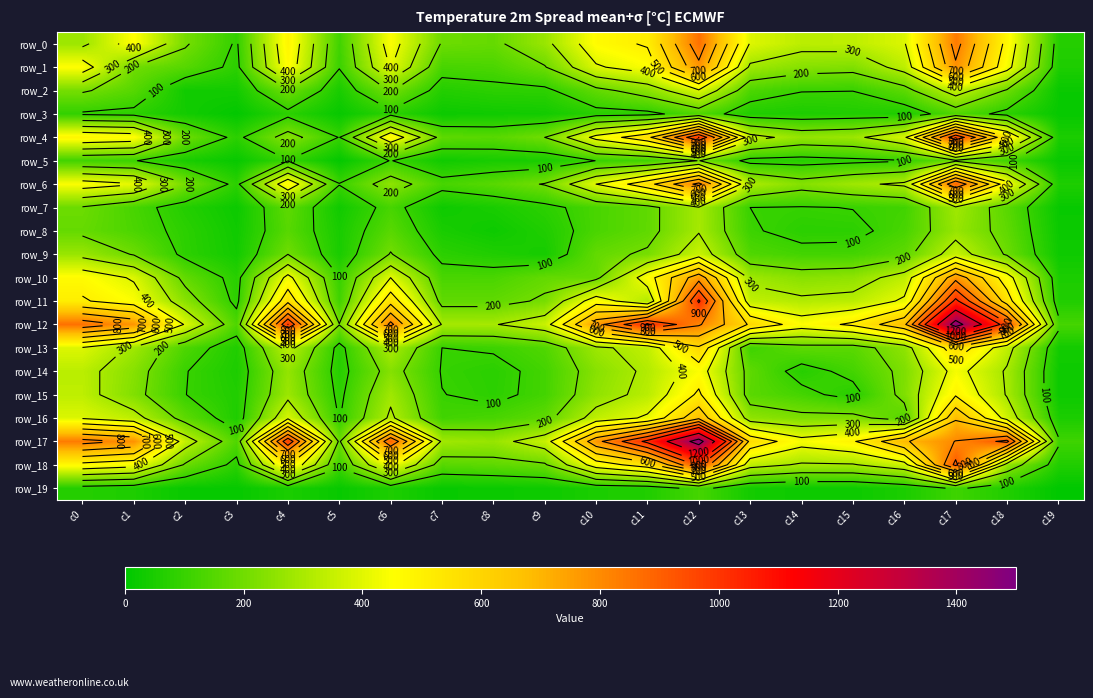

At which category does the chart reach its minimum across all series?

c19